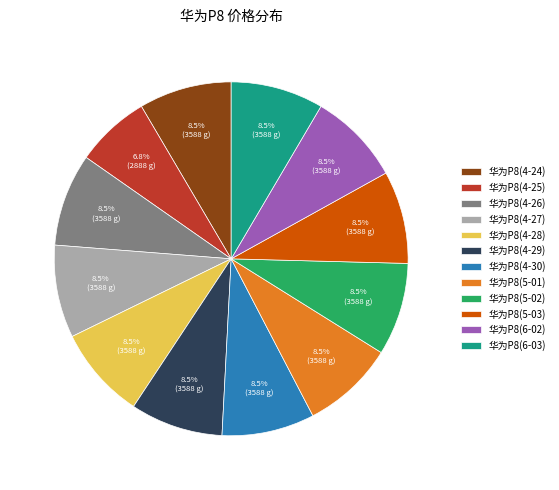

Is the sum of 华为P8(6-02) and 华为P8(5-01) greater than half?

No